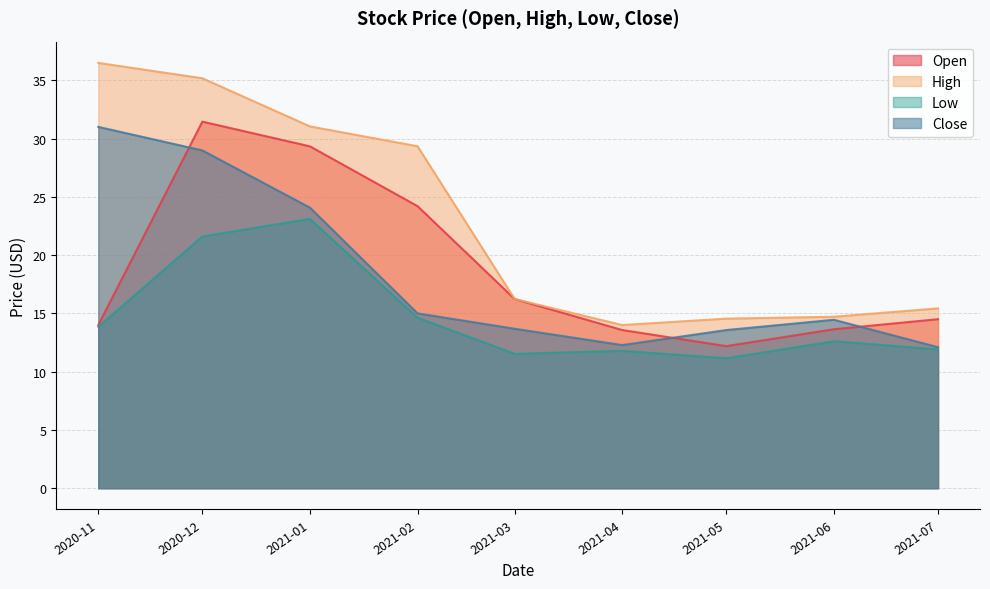

What value does the Low series have at 2020-11?

13.9